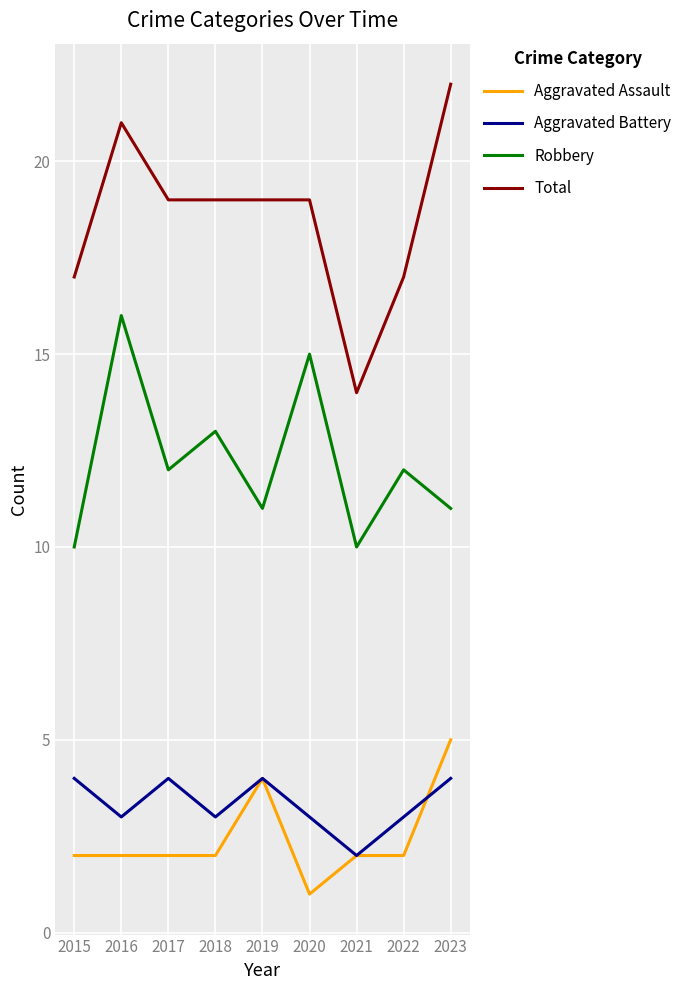

What is the total value across all series at 2019?

38